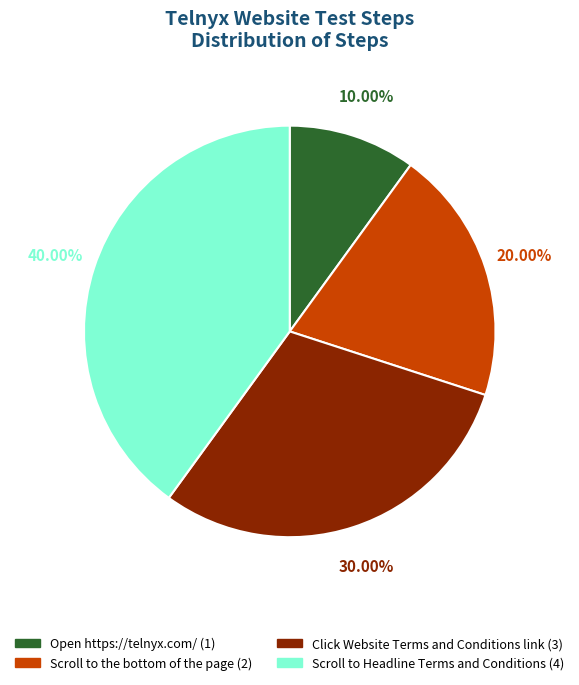

Does Scroll to Headline Terms and Conditions represent more than half of the total?

No